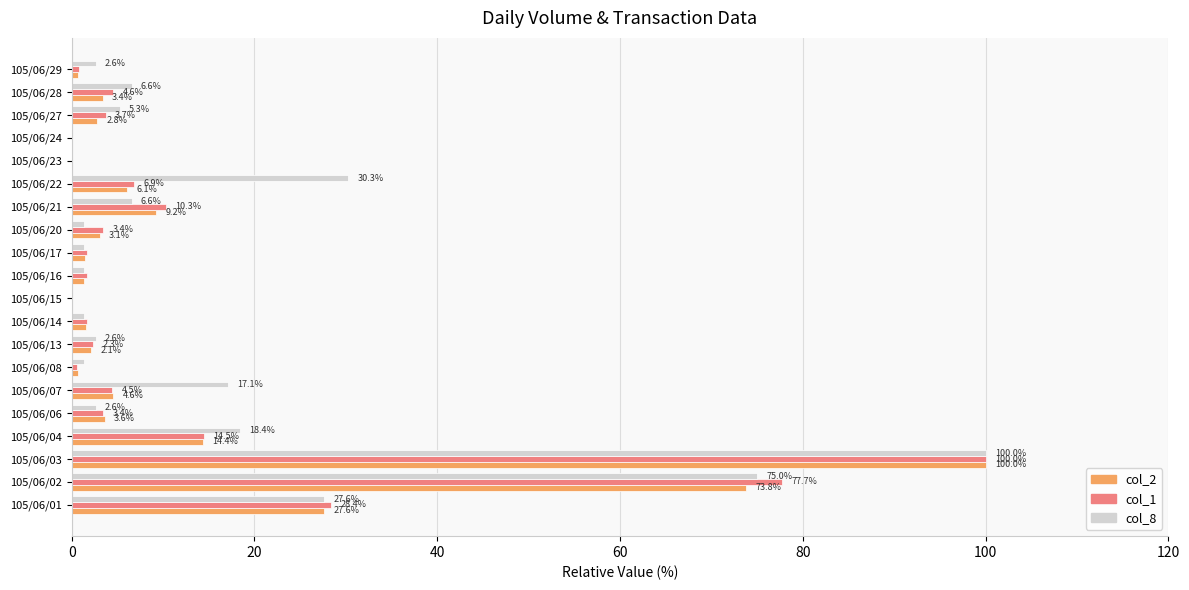

Between 105/06/14 and 105/06/24, which series saw the biggest shift?

col_1